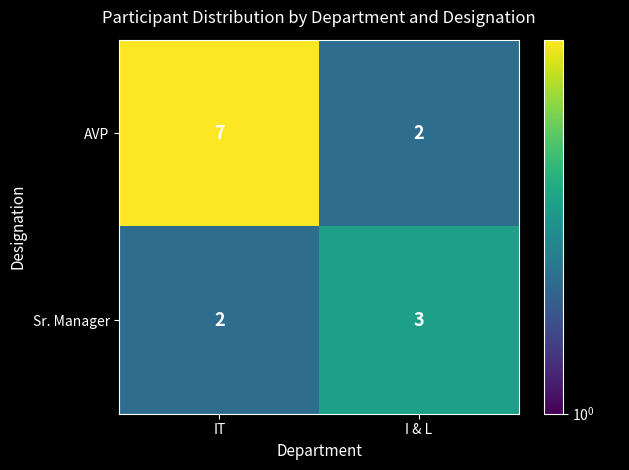

Reading left to right, what are all the values shown in this chart?

AVP: 7	2
Sr. Manager: 2	3